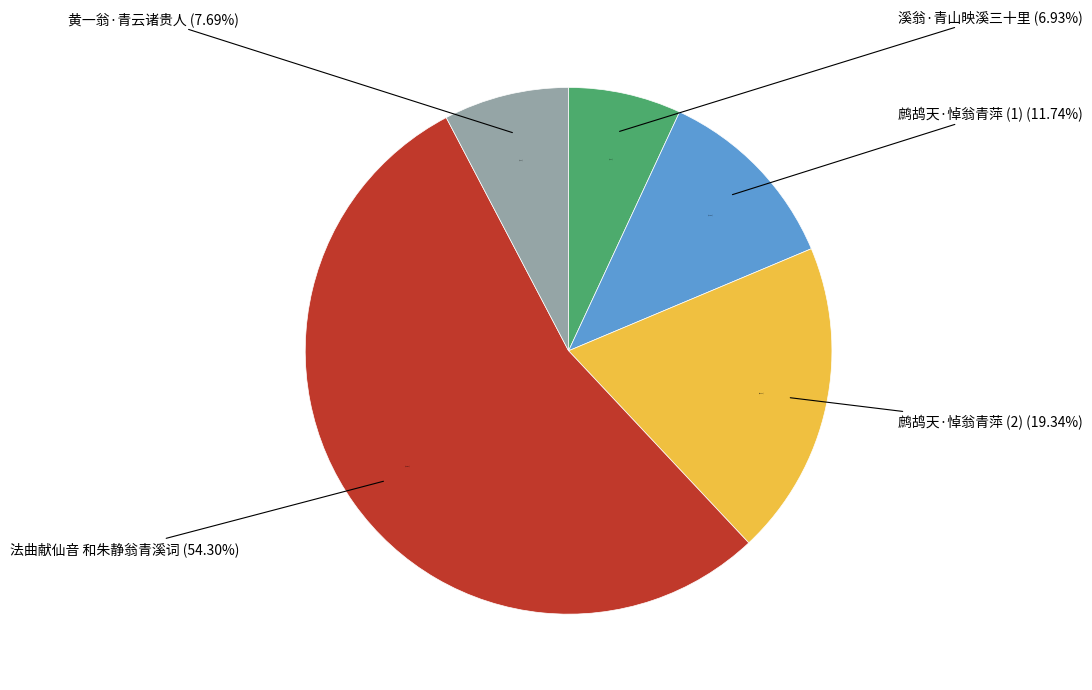

What is the change in value from 法曲献仙音 和朱静翁青溪词 to 黄一翁·青云诸贵人?

-975860